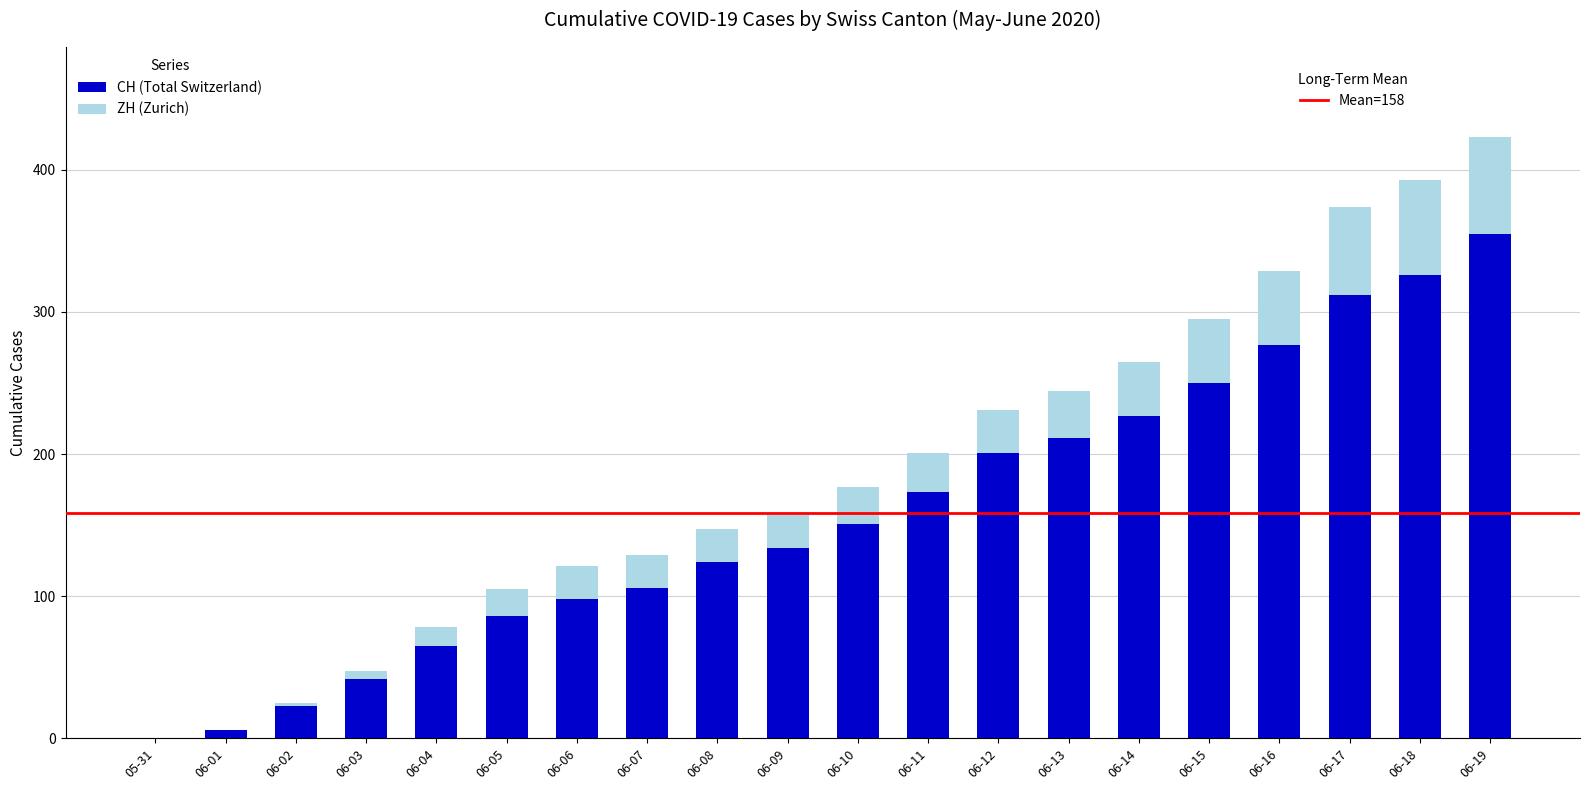

At which category is the sum across all series the highest?

06-19